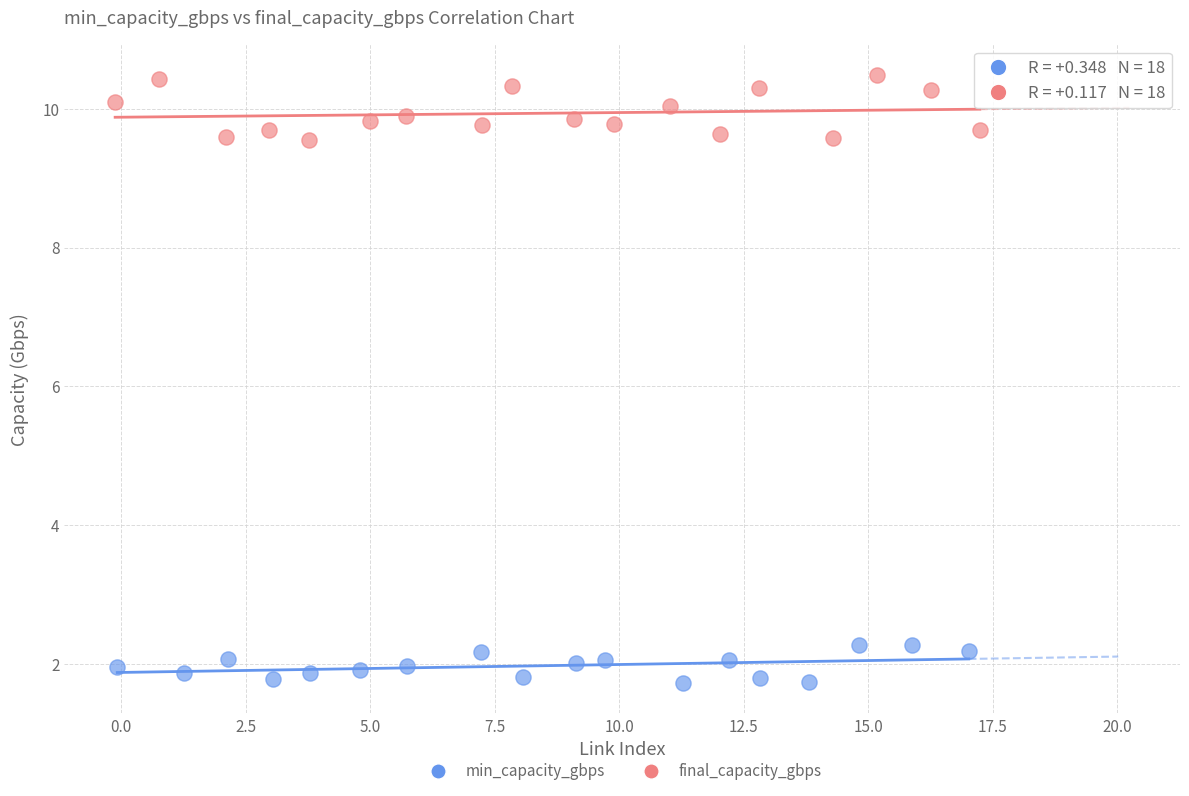

Which series has the widest spread of Y values?

final_capacity_gbps